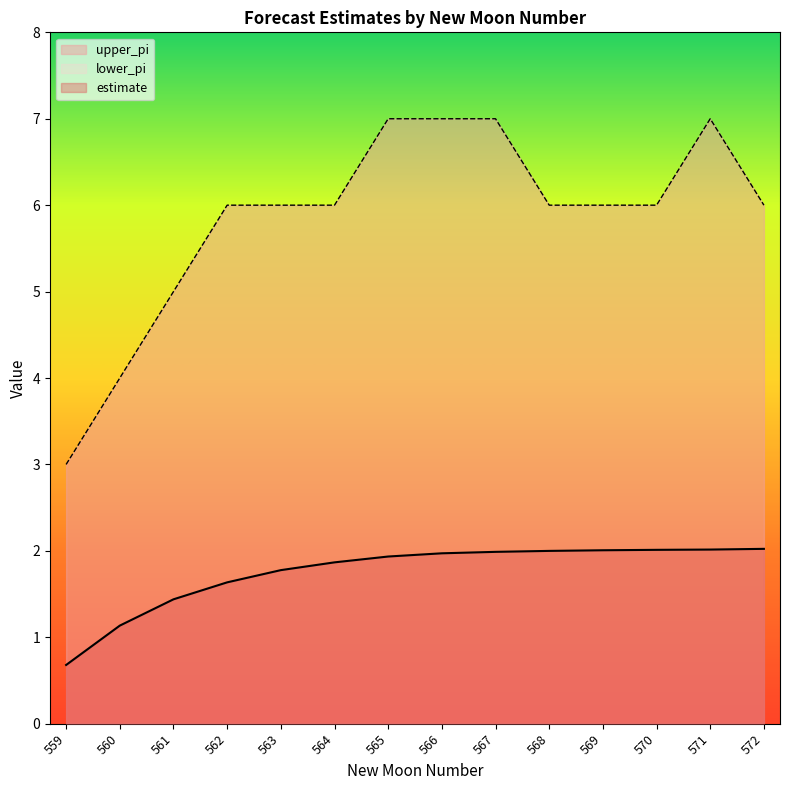

The value of estimate at 565 is 0.9. True or false?

False